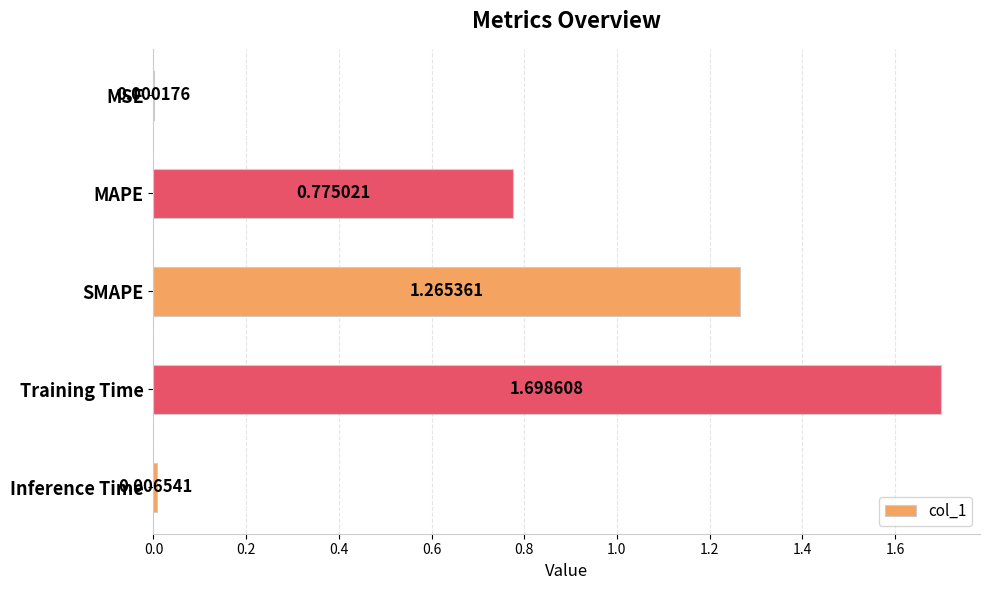

Which label corresponds to the largest value in the chart?

Training Time